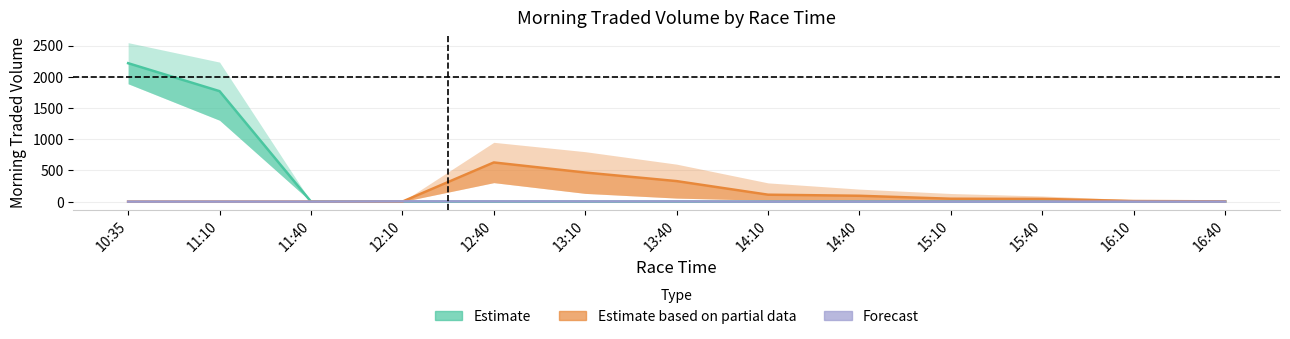

What position from the left is 13:10?

6